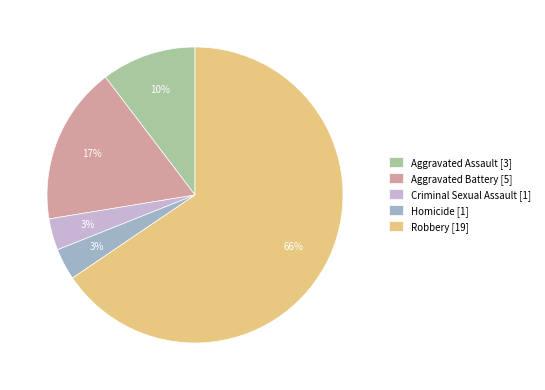

True or false: Robbery accounts for 66% of the total.

True